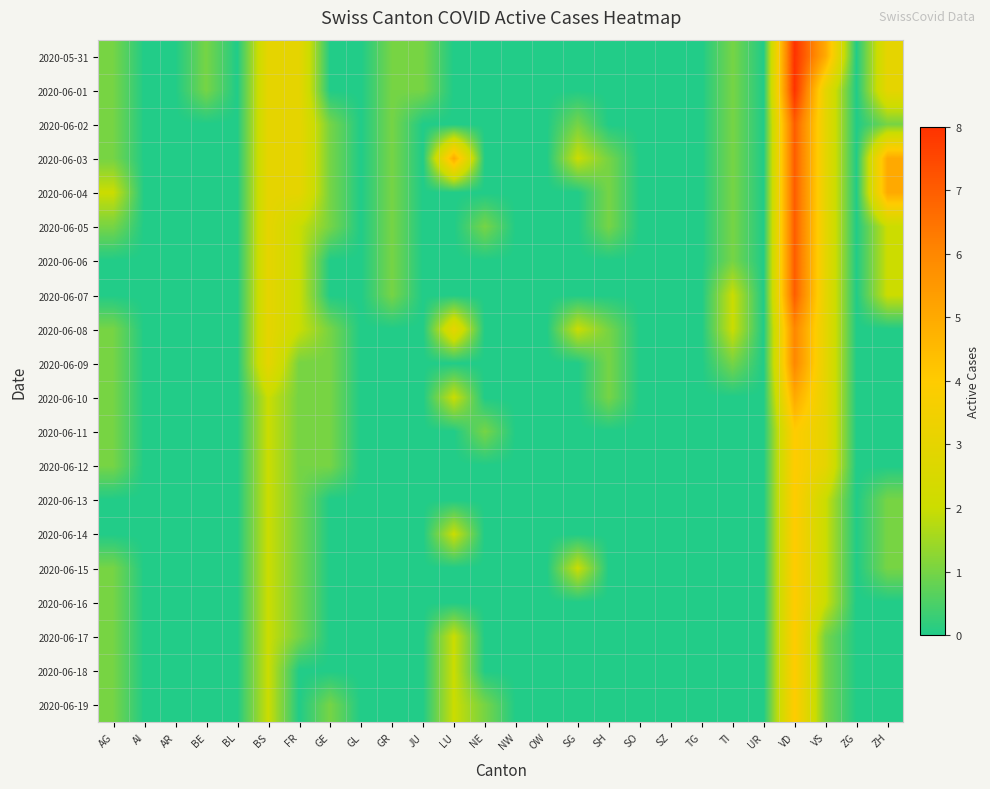

Between SO and VS, which is larger?

VS